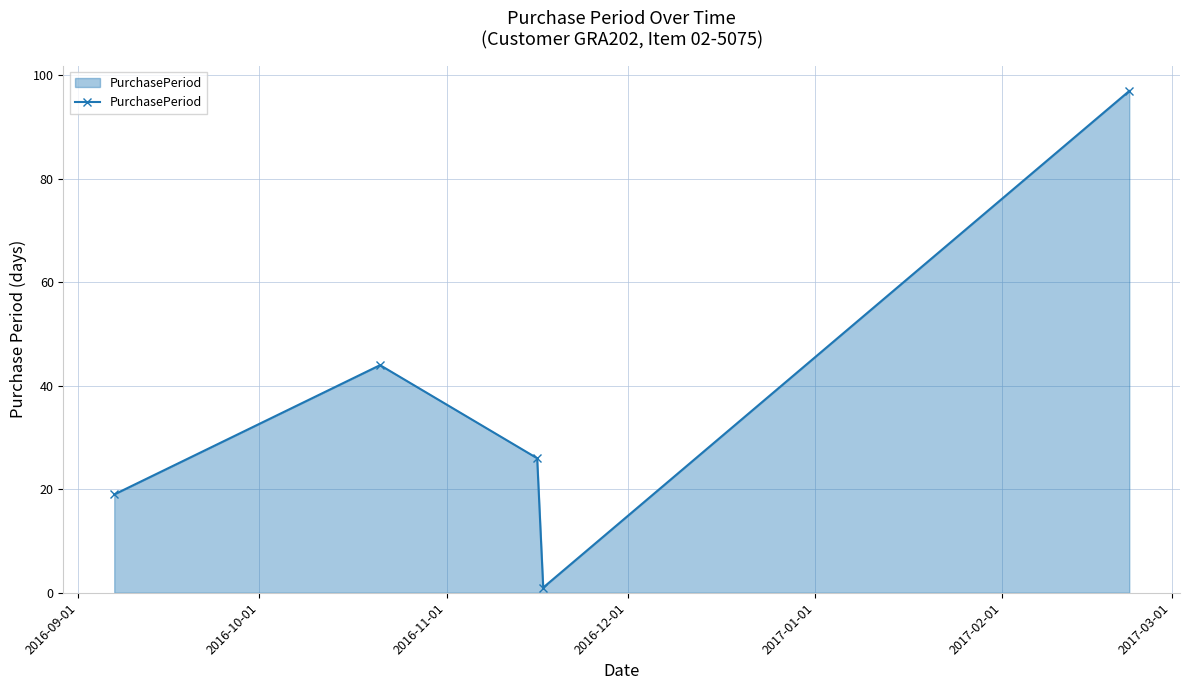

What is the minimum value shown in the chart?

1